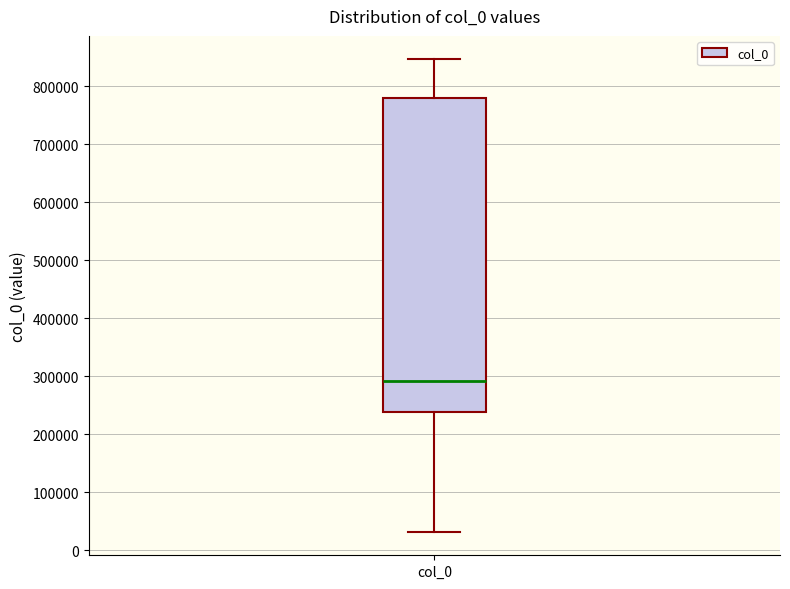

Where is the lower edge of the box for col_0 on the y-axis? The values are not printed on the chart, so give them approximately, as read against the axis.

240000